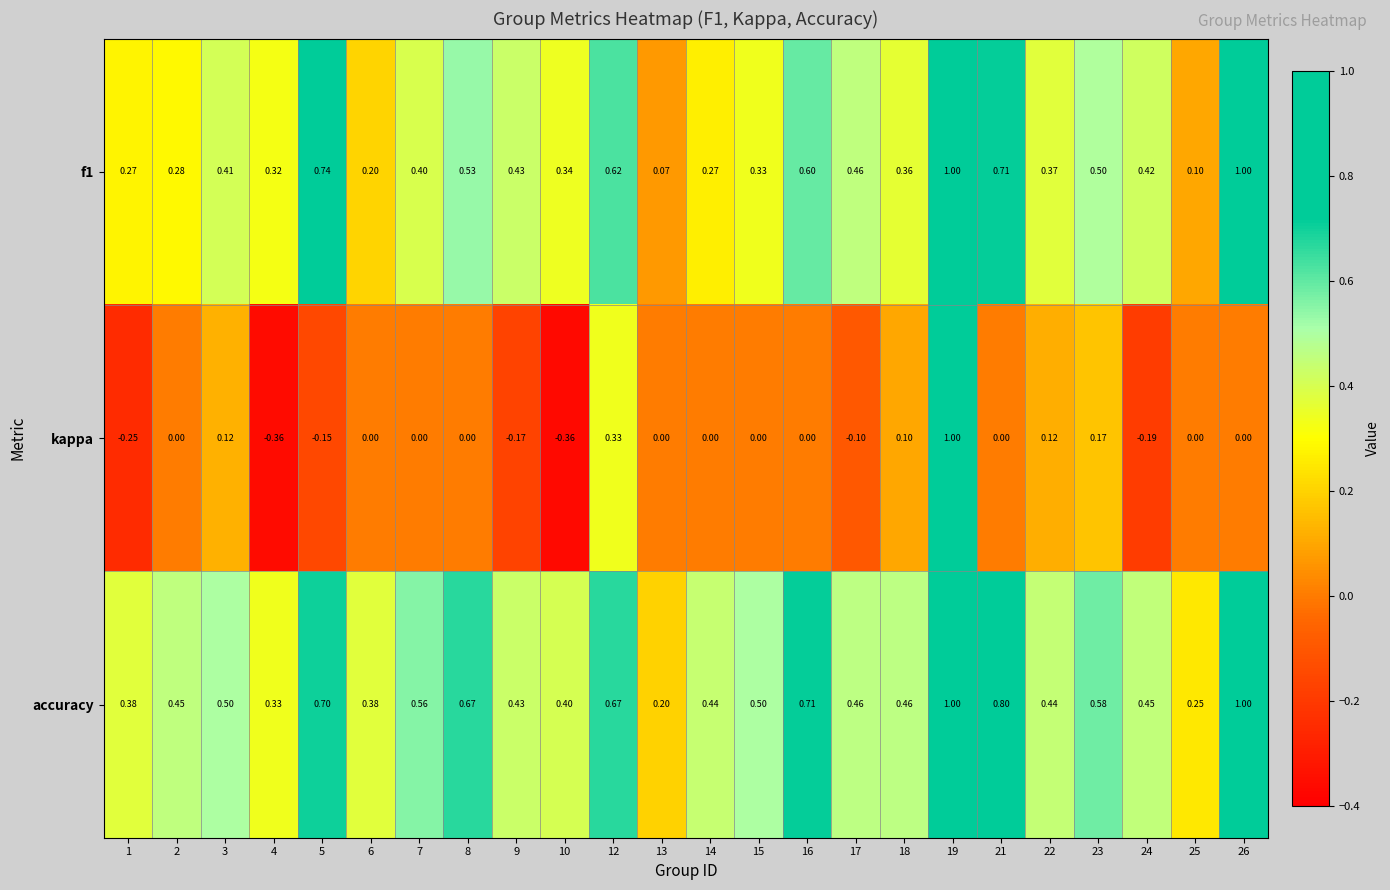

Which series changed the most between 4 and 10?

accuracy